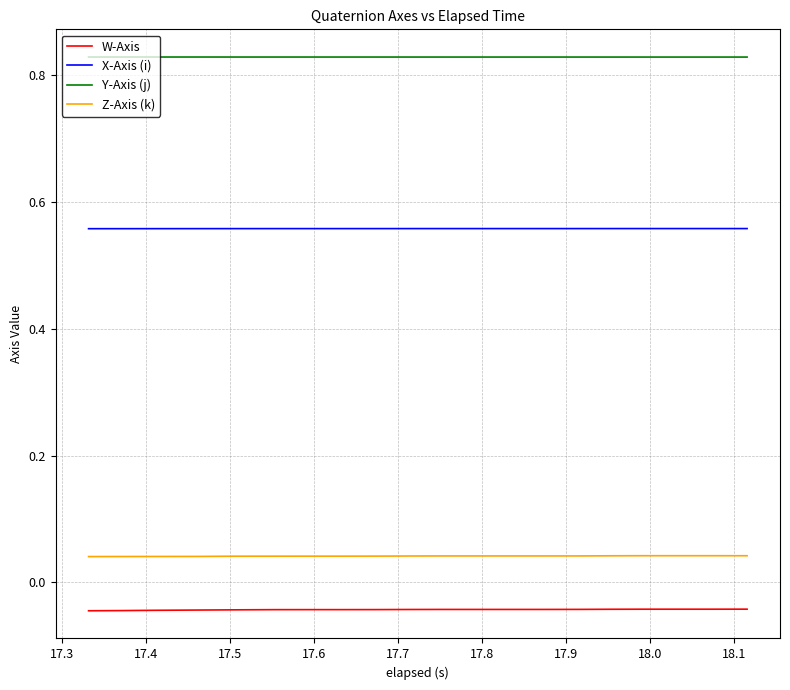

True or false: W-Axis and X-Axis (i) cross at least once.

False